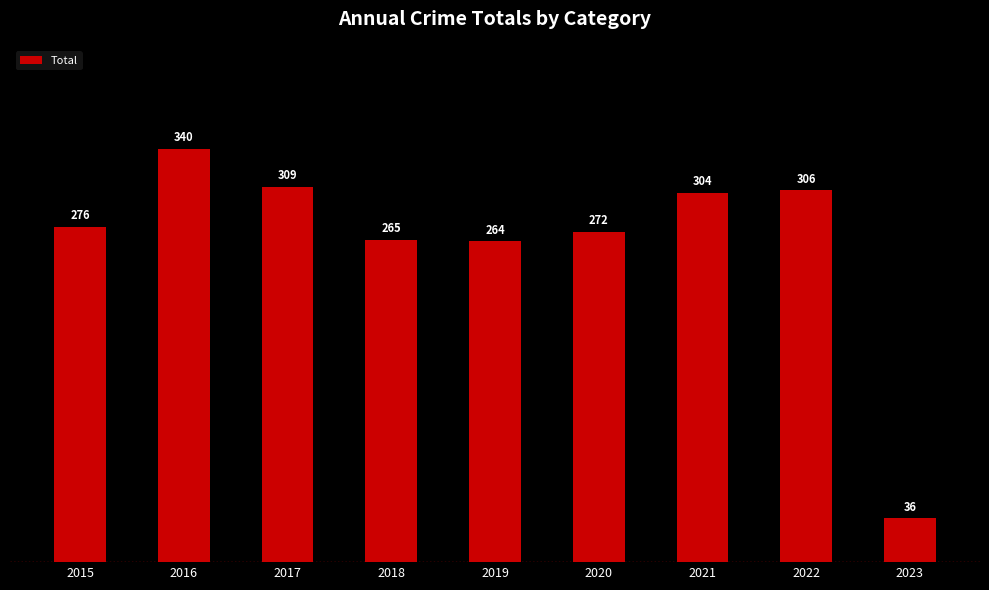

How many bars are there in total?

9